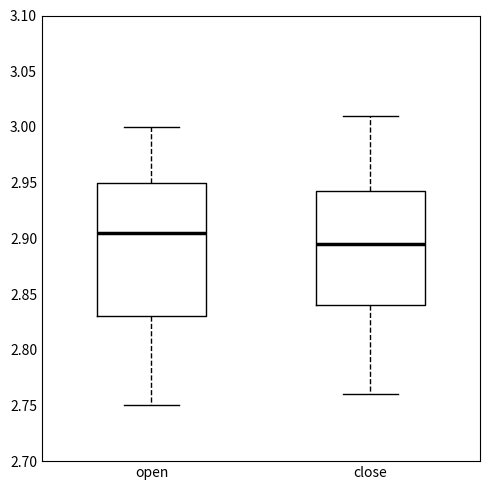

Comparing the boxes themselves (not the whiskers), which one is the tallest?

open